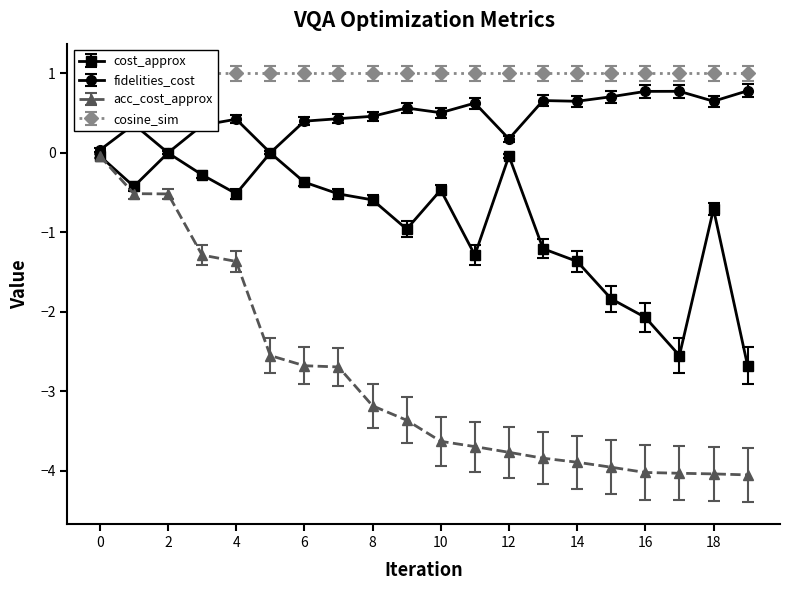

What is the lowest value of the acc_cost_approx series?

-4.1